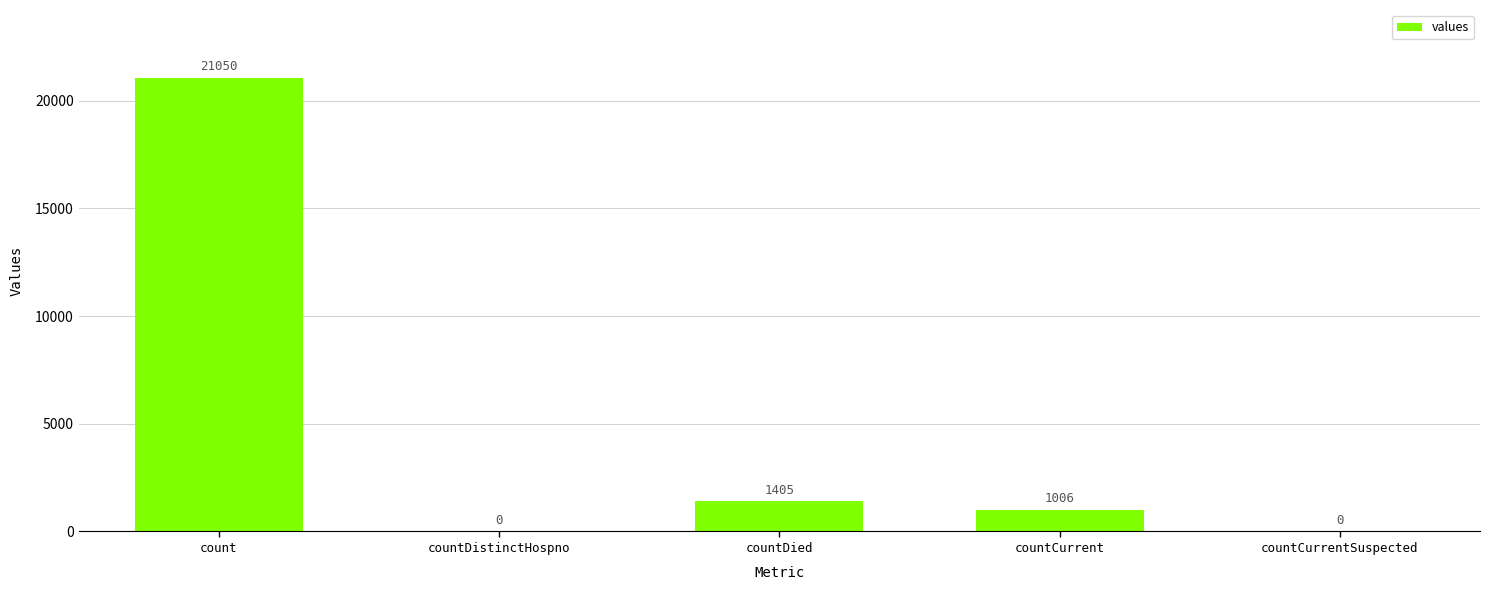

Count the number of data series in this chart.

1